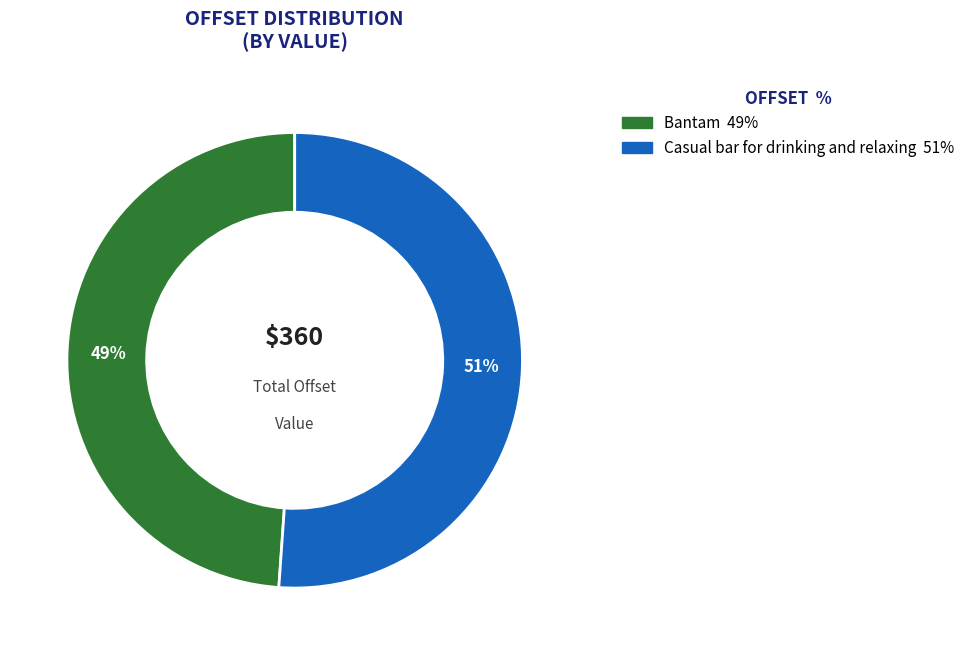

To the nearest percent, what is the average slice percentage?

50%